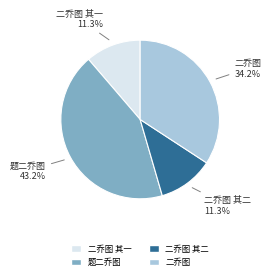

Does any single category account for the majority?

No